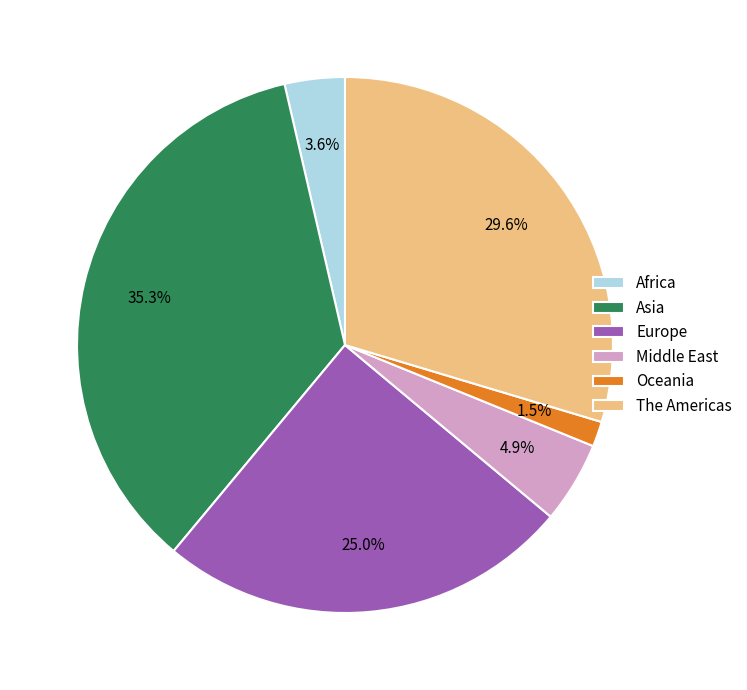

What percentage is the Asia slice, to the nearest percent?

35%